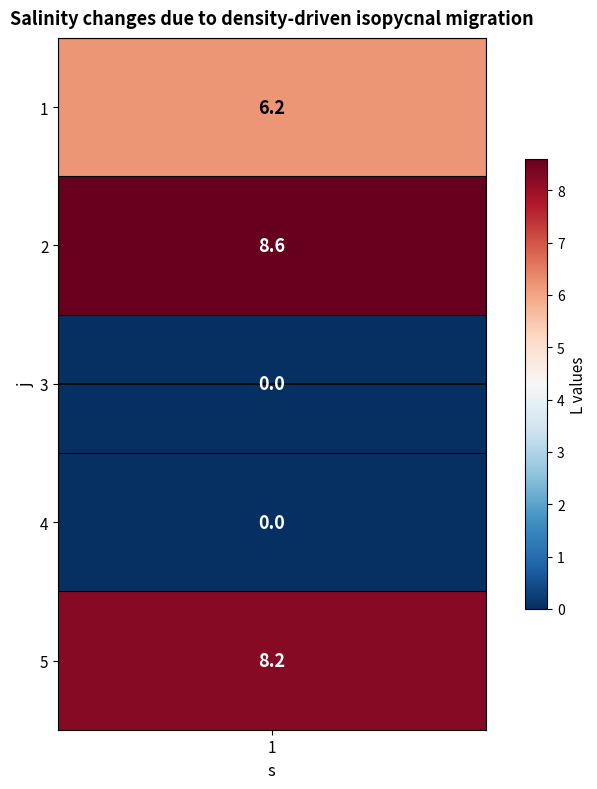

Reading right to left, what are all the values shown in this chart?

8.2	0.0	0.0	8.6	6.2